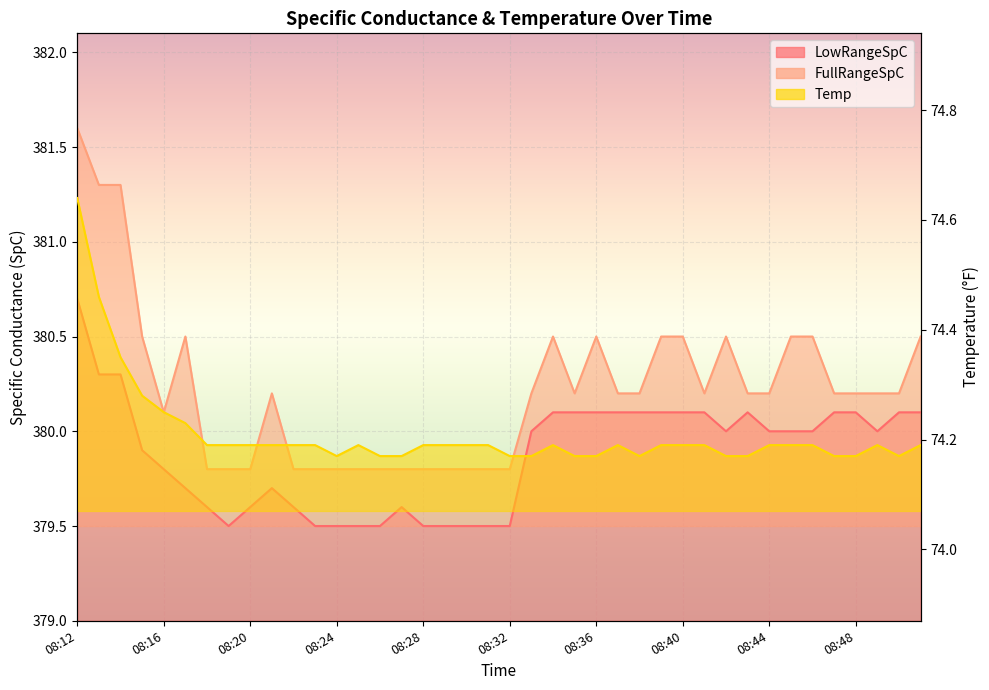

What are all the series names shown in the legend?

LowRangeSpC, FullRangeSpC, Temp